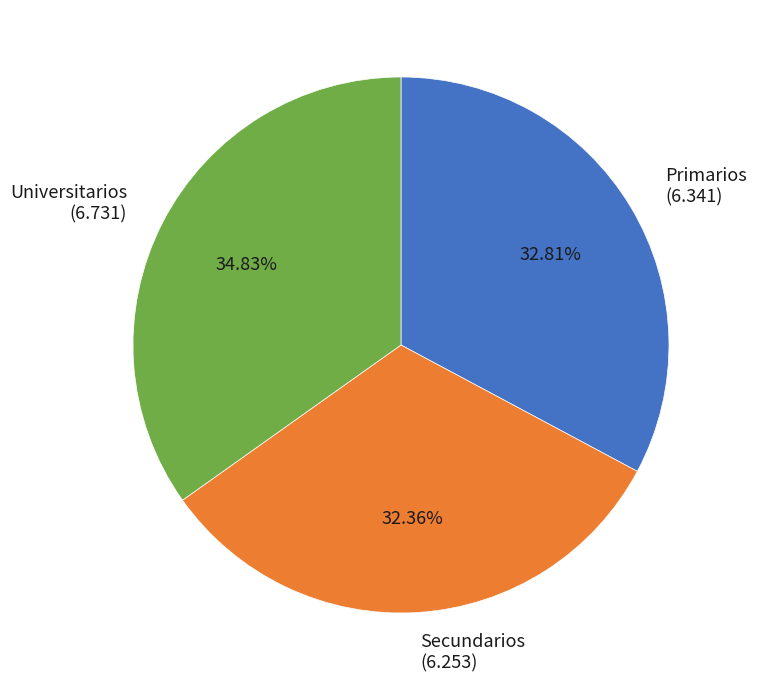

The Universitarios slice represents 22% of the pie. True or false?

False